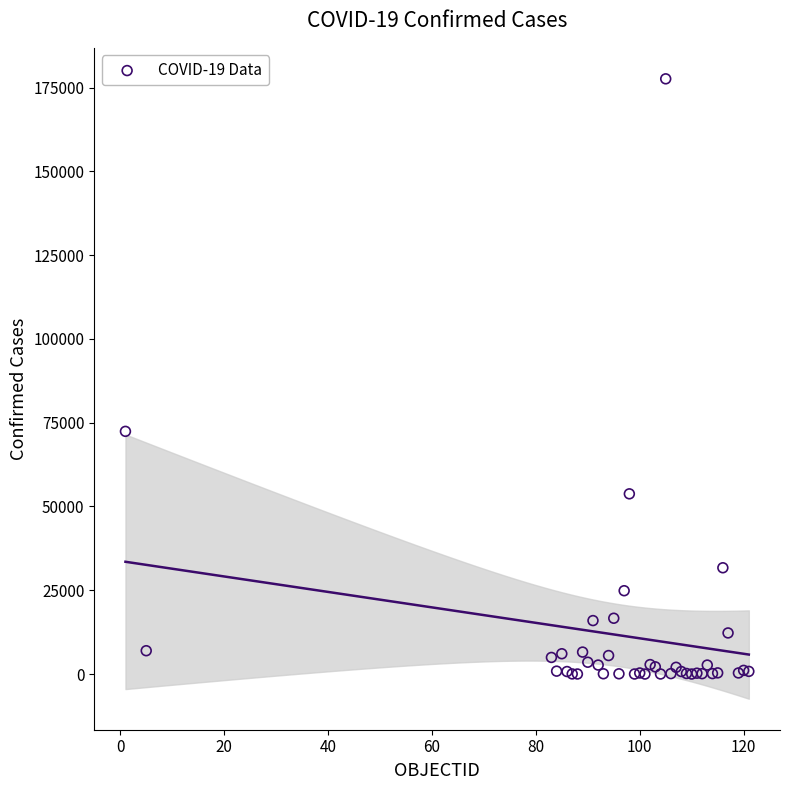

What Y value in the scatter plot is closest to 88806?

72419